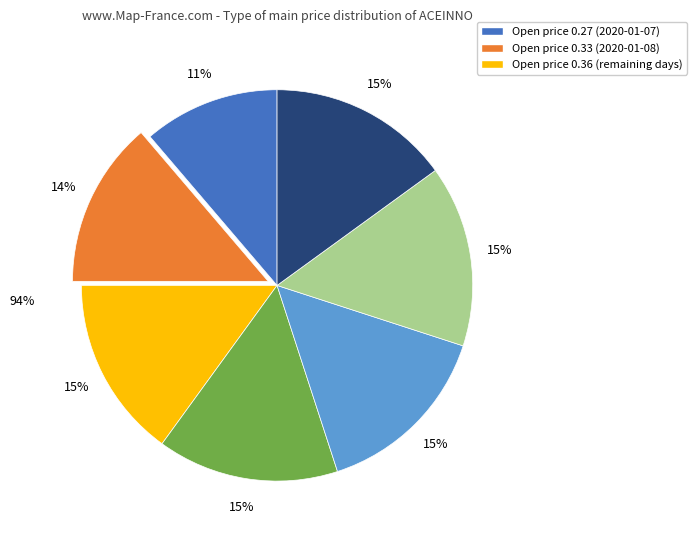

Between 2020-01-08 and 2020-01-07, which is larger?

2020-01-08